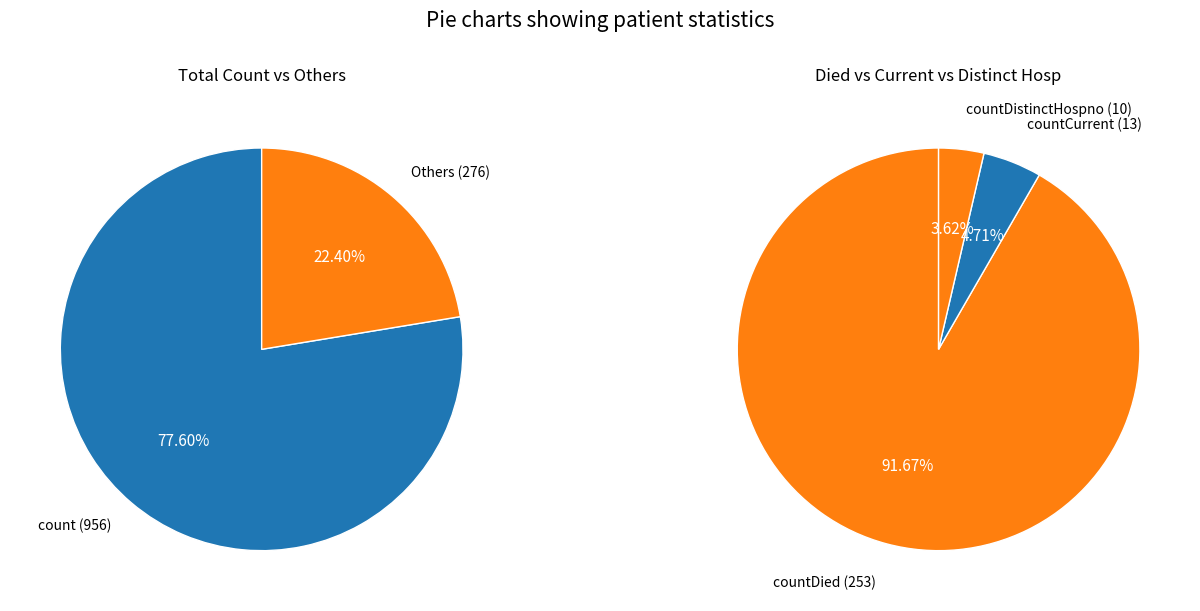

What is the change in value from countCurrent to countDistinctHospno?

-3